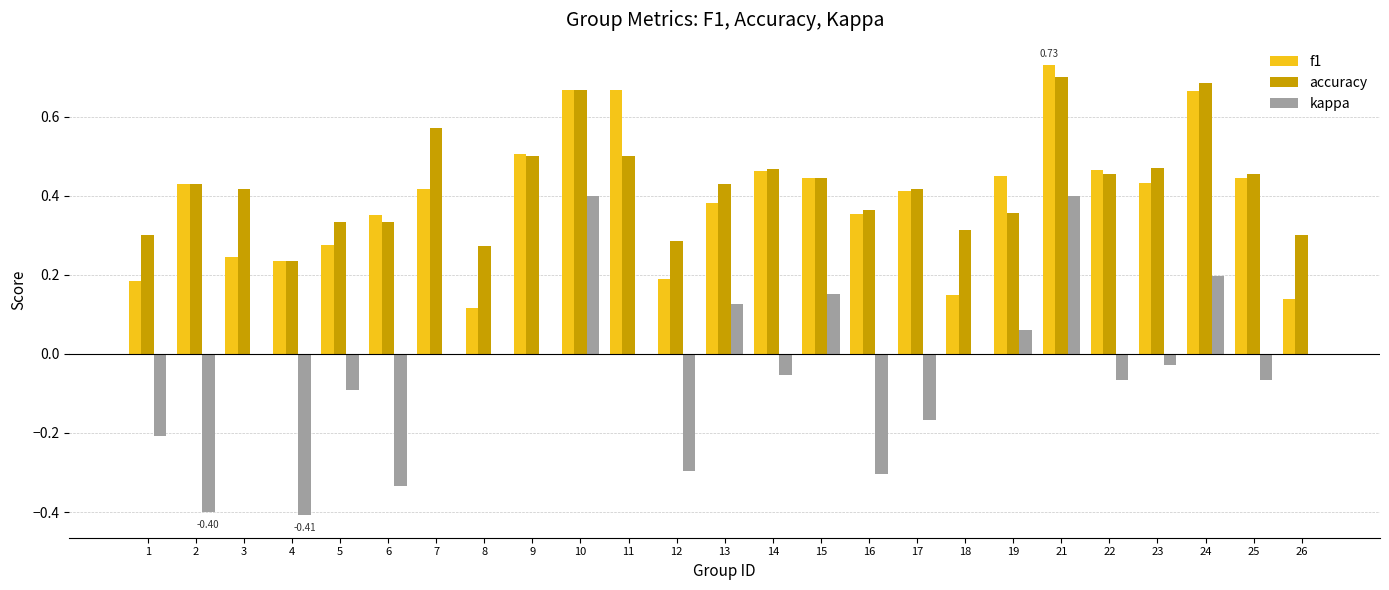

What are all the series names shown in the legend?

f1, accuracy, kappa